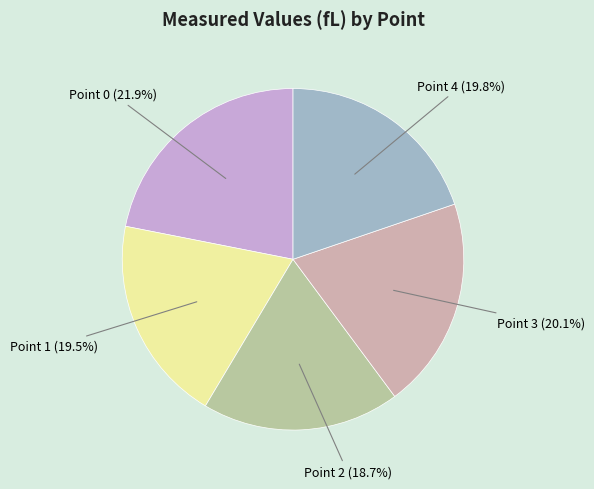

Is there a majority slice in this chart?

No